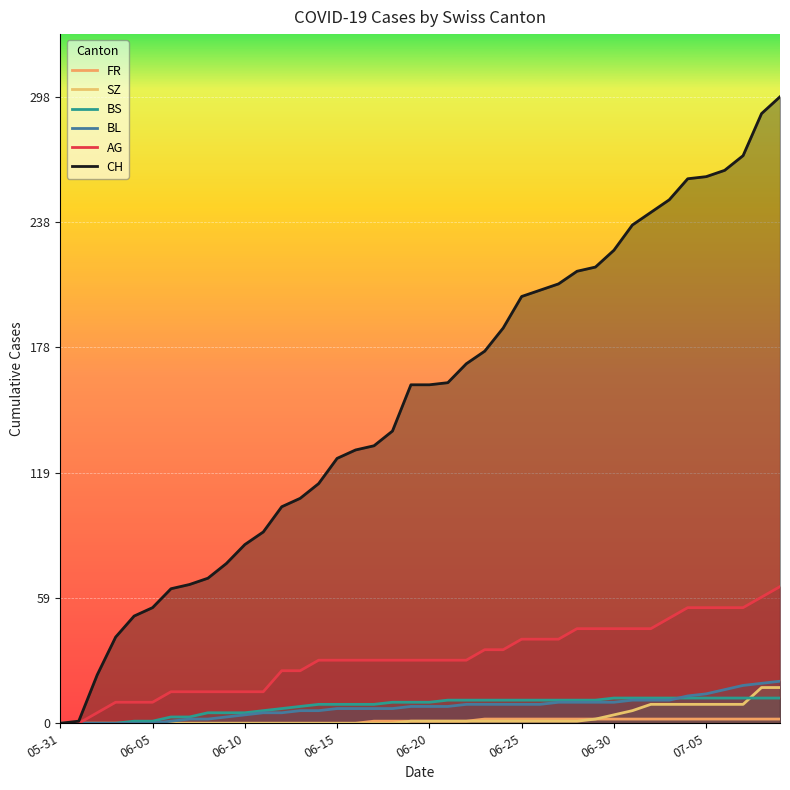

True or false: AG and FR cross at least once.

False